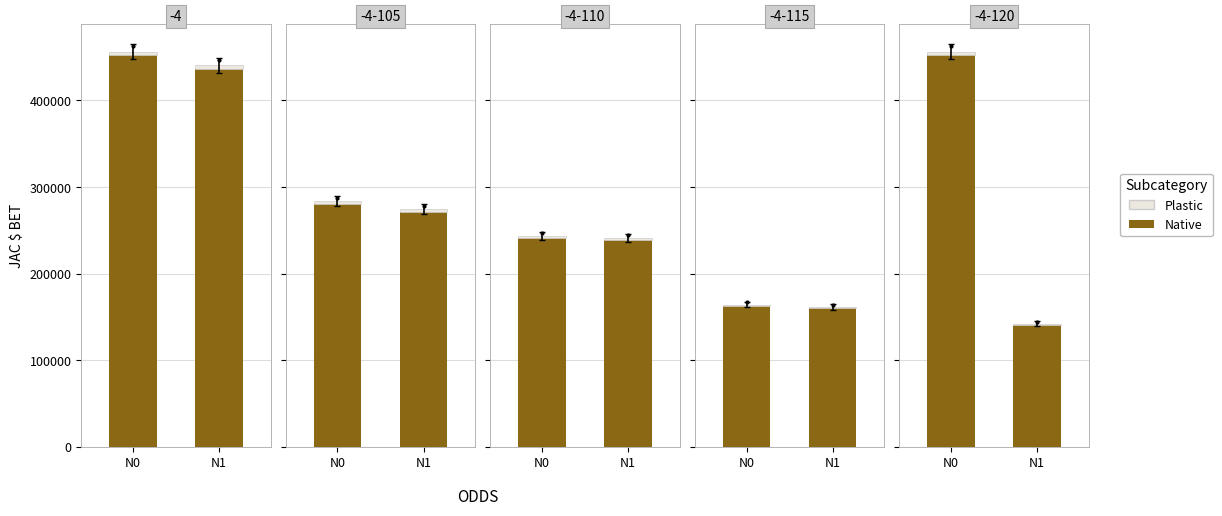

Count the Plastic values in the range 1466 to 3705.

2